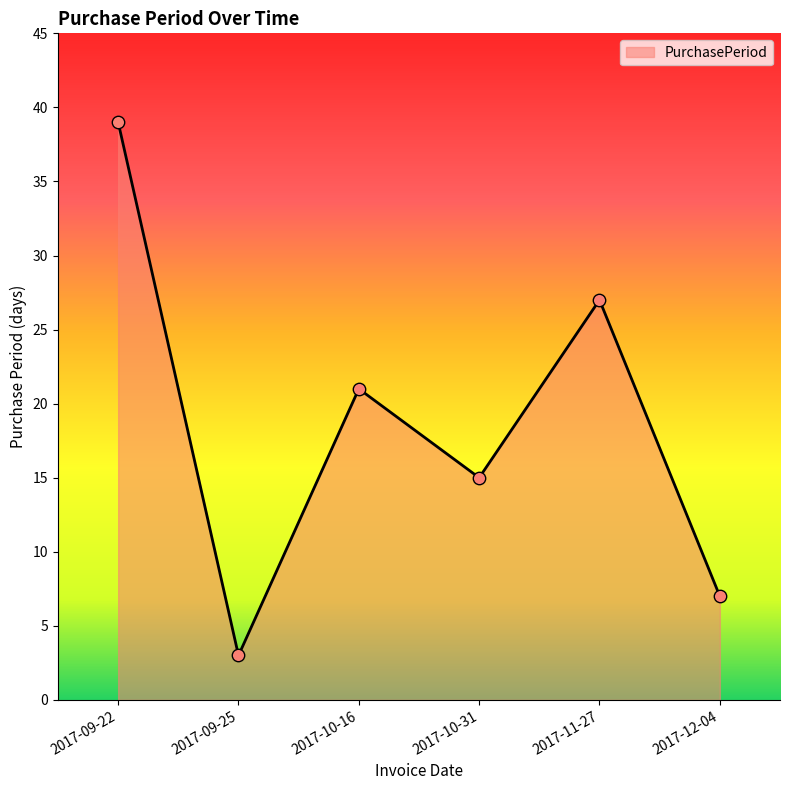

Approximately how many times larger is the value at 2017-09-25 compared to 2017-10-31?

0.2